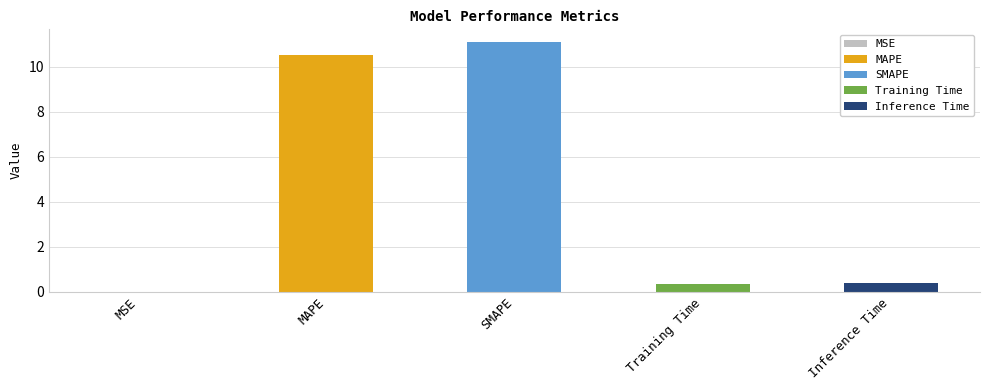

Is it true that the value at SMAPE is 11.1?

True